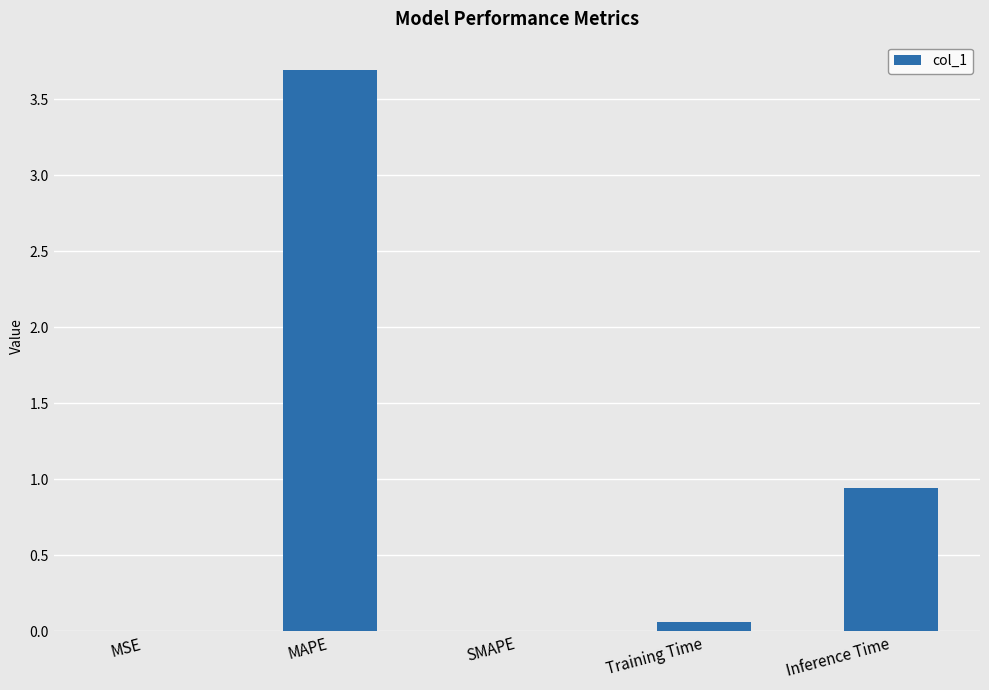

The chart shows a value of 1.5 at MAPE. True or false?

False